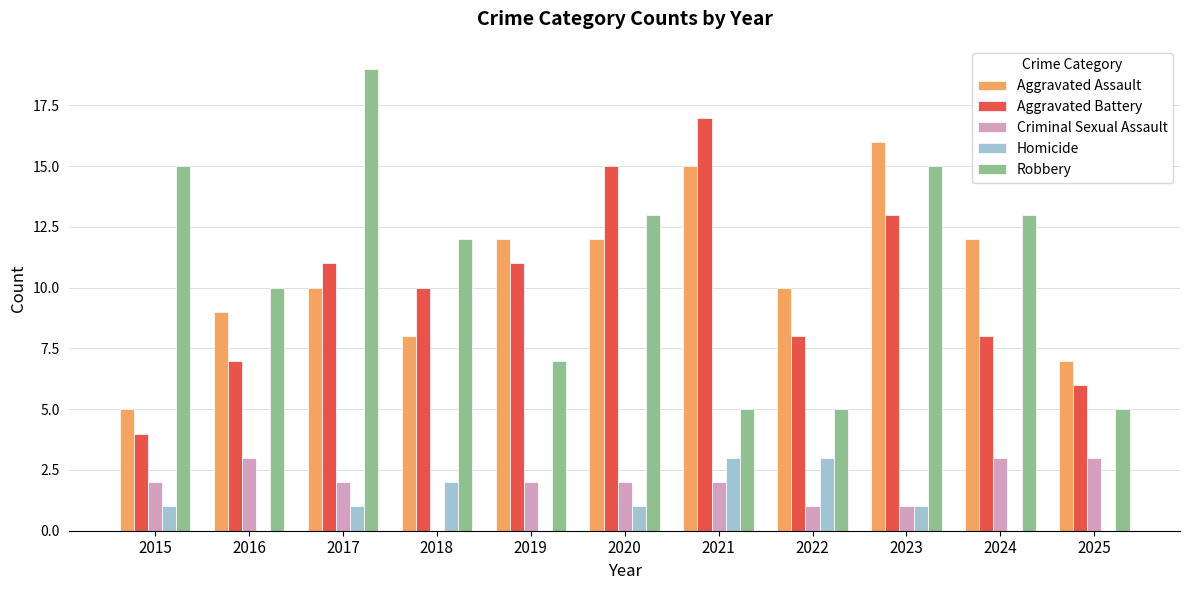

At which category is the sum across all series the highest?

2023